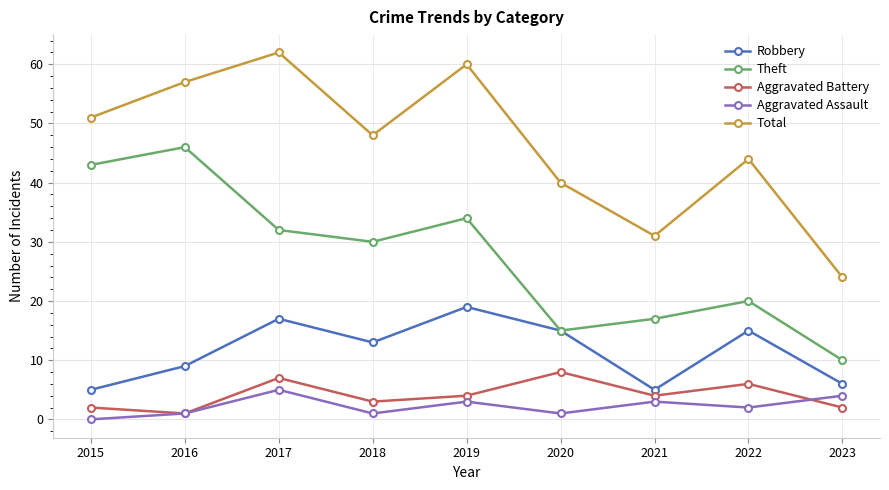

What is the total value across all series at 2017?

123